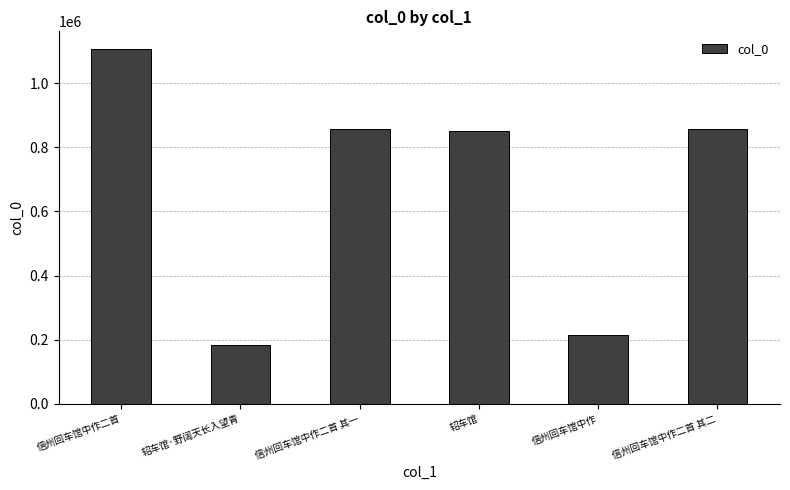

Which label corresponds to the largest value in the chart?

信州回车馆中作二首